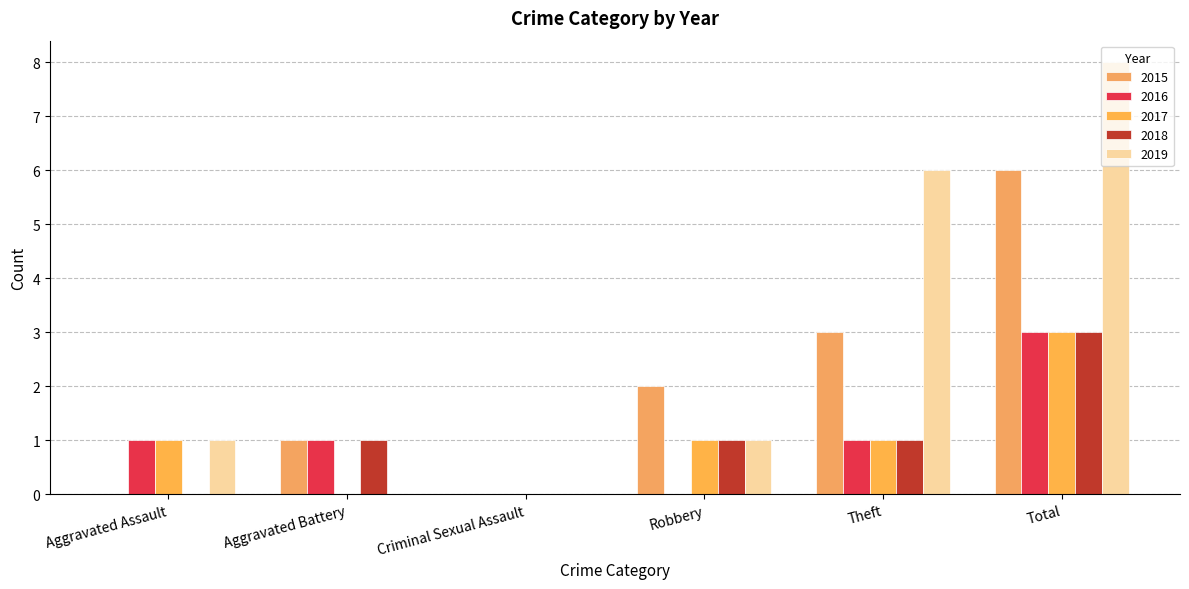

At how many categories does at least one series exceed 5?

2